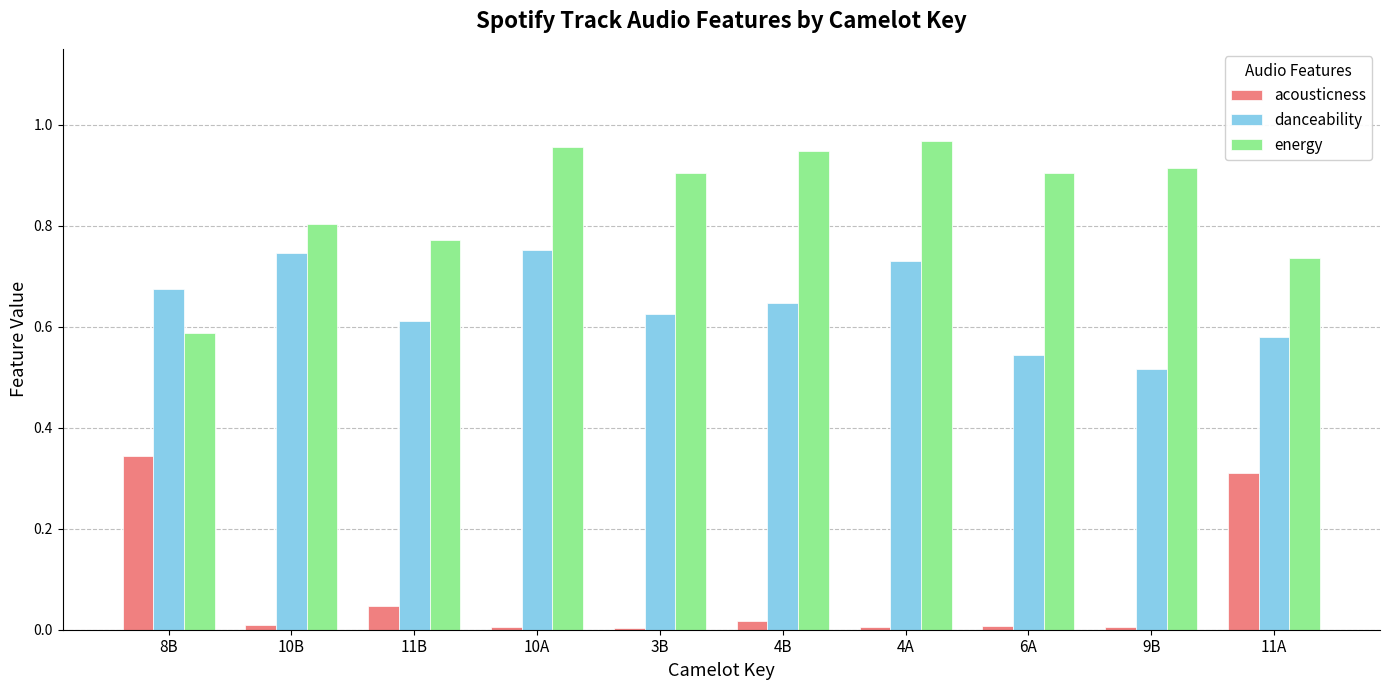

Which series has the largest range (max minus min)?

energy